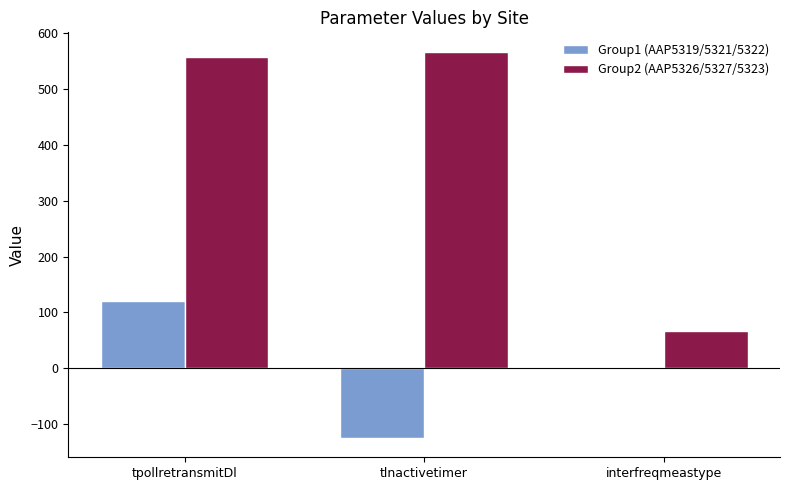

Is it true that Group1 (AAP5319/5321/5322) equals 120 at tpollretransmitDl?

True